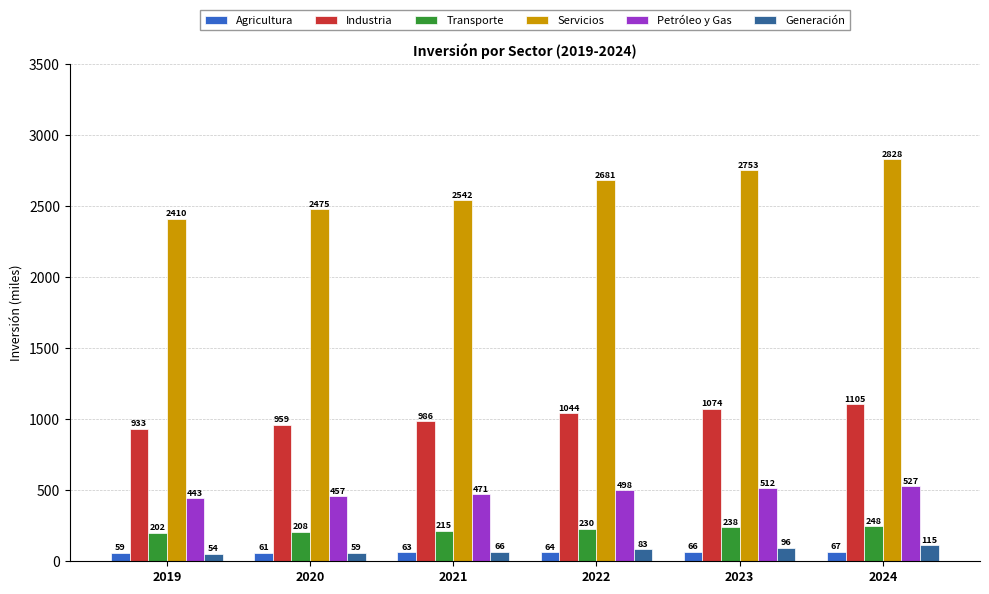

Between 2020 and 2022, which series saw the biggest shift?

Servicios